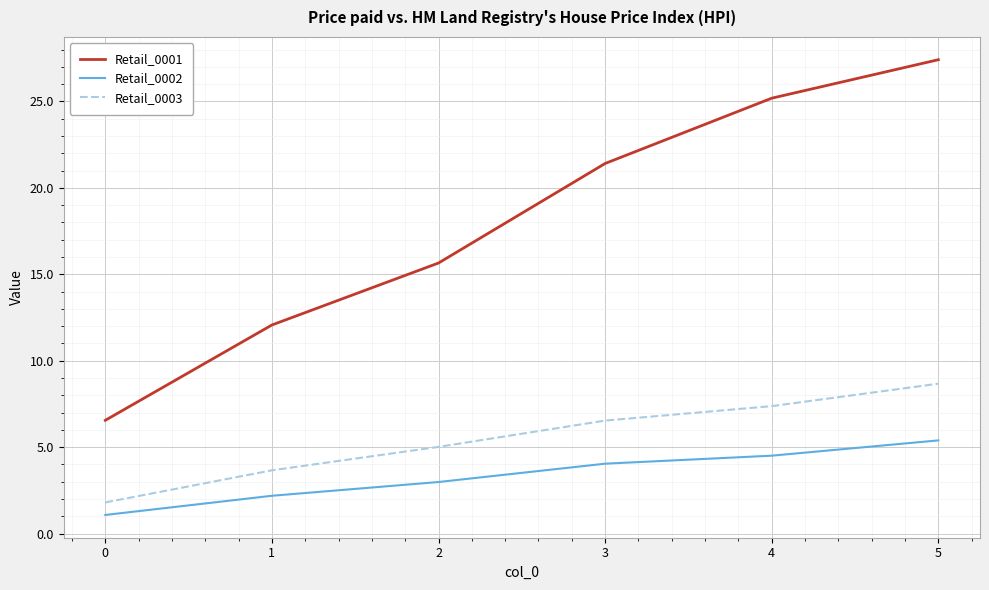

True or false: Retail_0002 and Retail_0003 cross at least once.

False